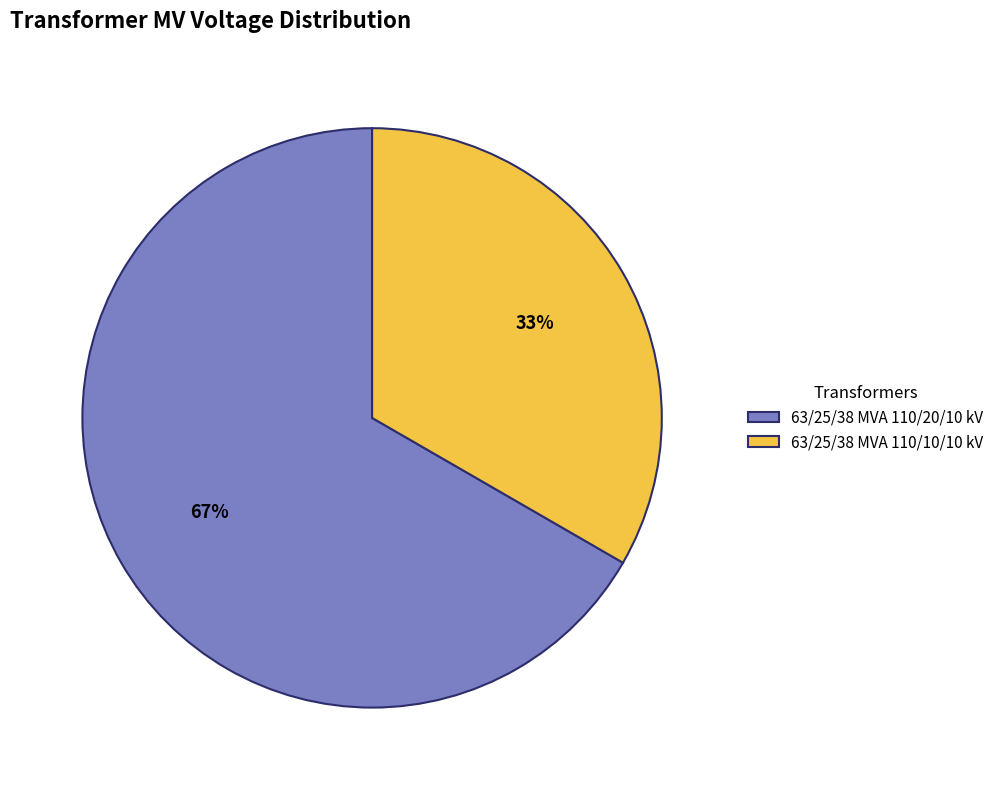

True or false: 63/25/38 MVA 110/20/10 kV accounts for 77% of the total.

False